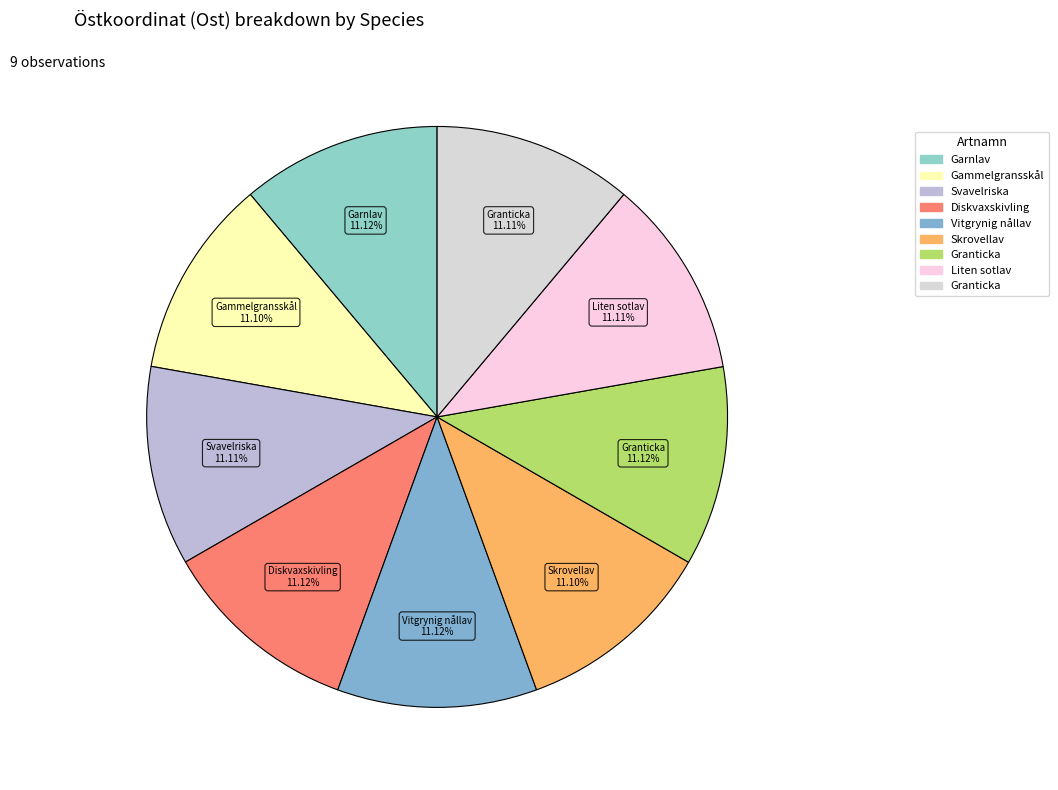

How many segments does this pie chart have?

9